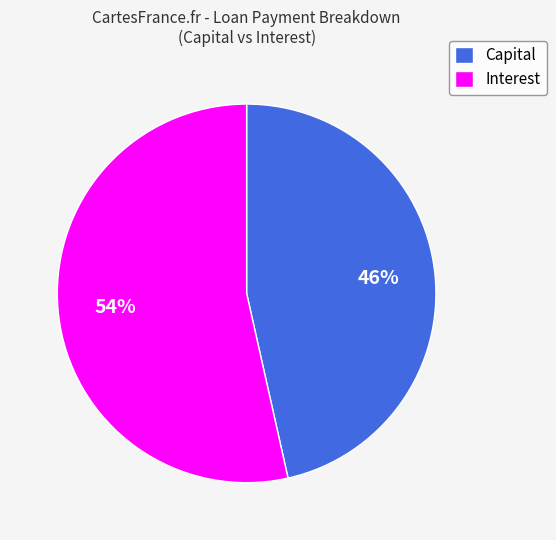

Count the number of slices in the pie.

2